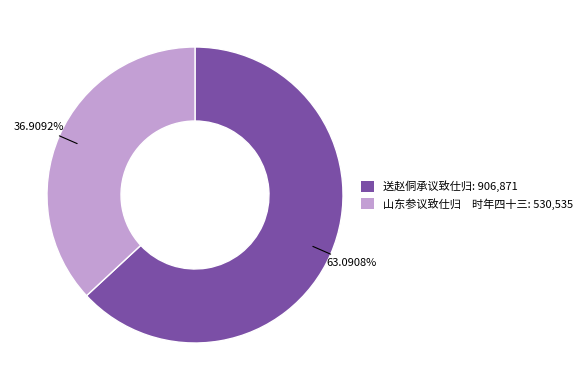

Combined, do 山东参议致仕归 时年四十三: 530,535 and 送赵侗承议致仕归: 906,871 account for over 50%?

Yes